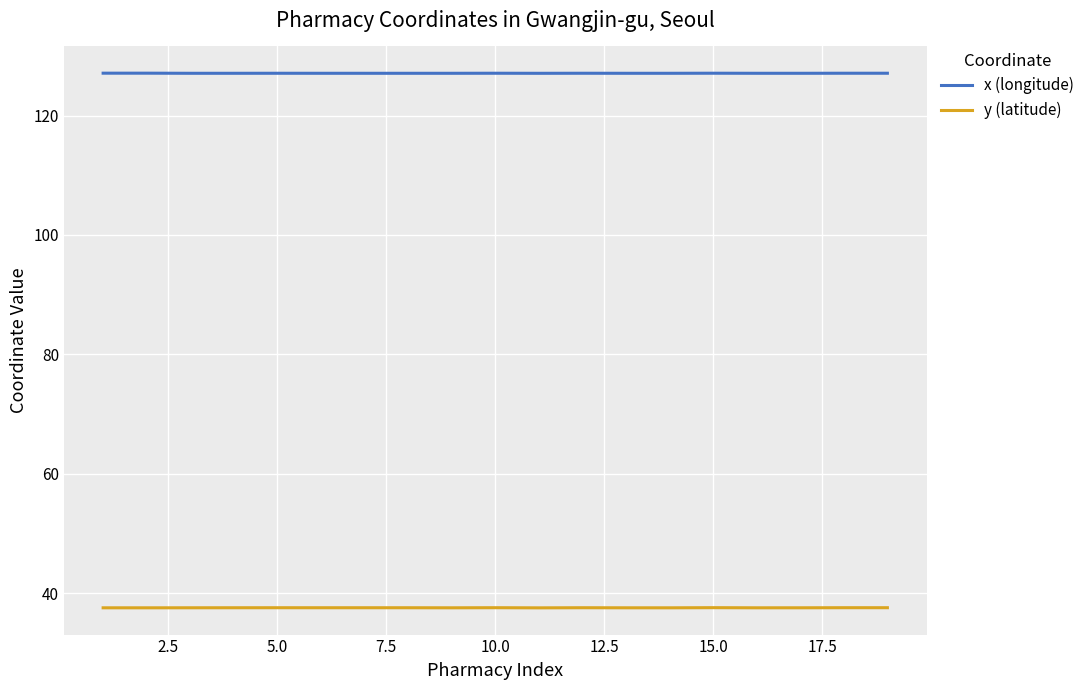

True or false: y (latitude) and x (longitude) cross at least once.

False